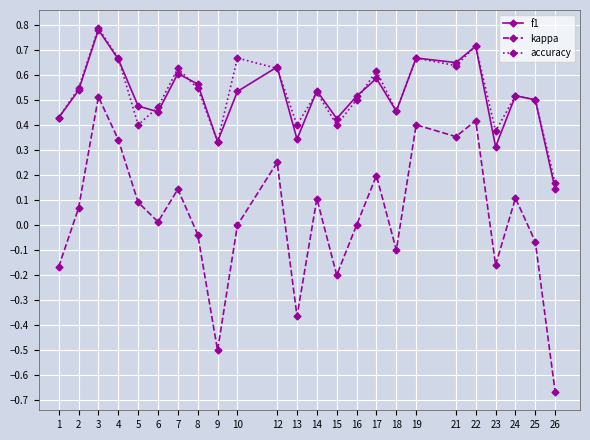

True or false: accuracy has a value of 0.3 at 16.

False